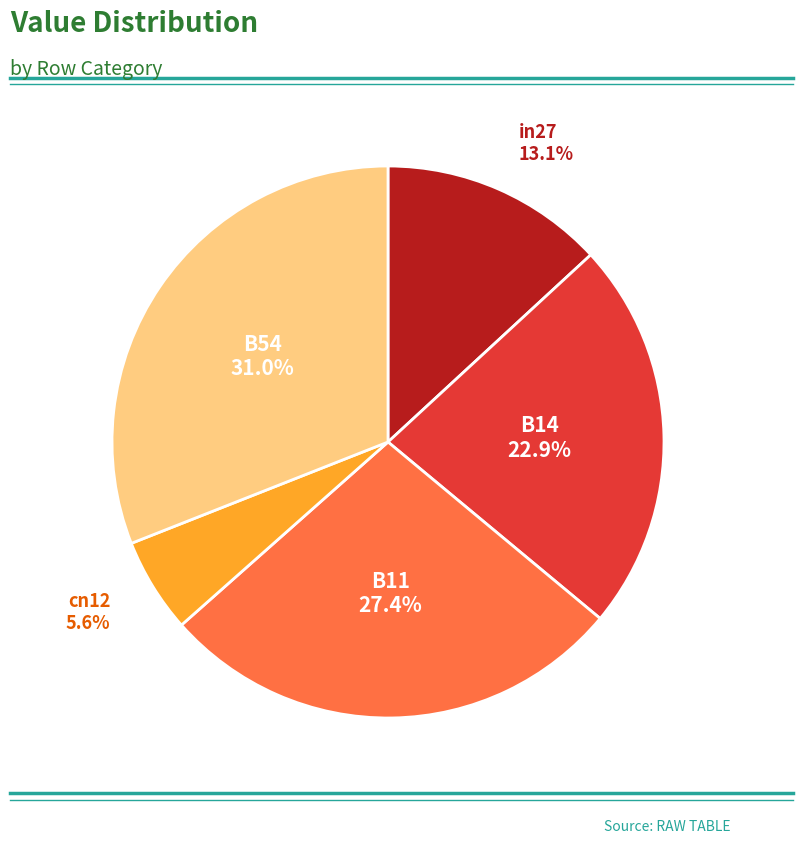

To the nearest percent, what is the average slice percentage?

20%